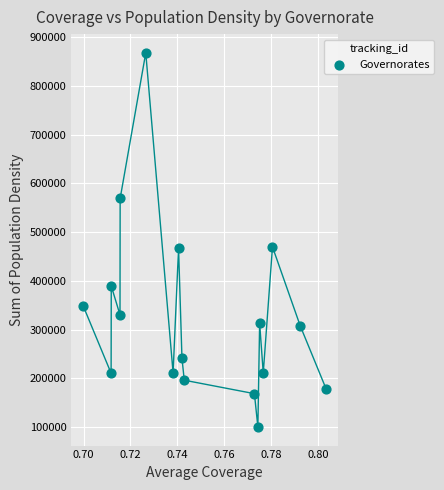

What is the range of Y values (max minus min)?

768317